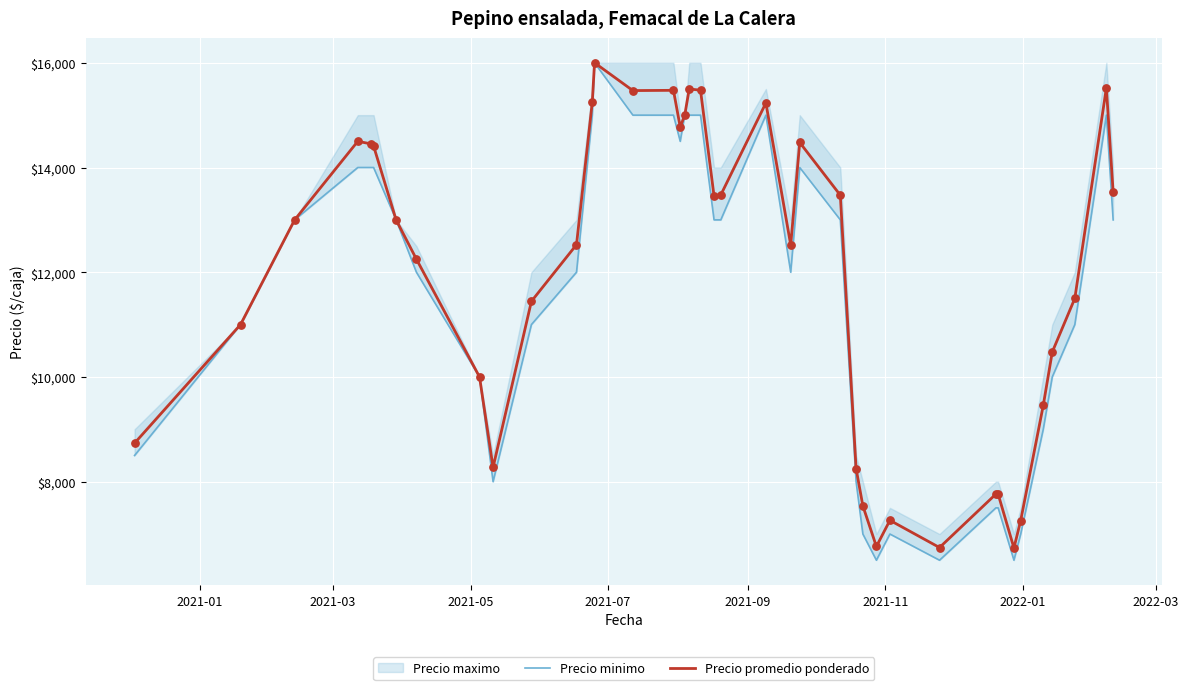

Which series has the largest total across all categories?

Precio promedio ponderado